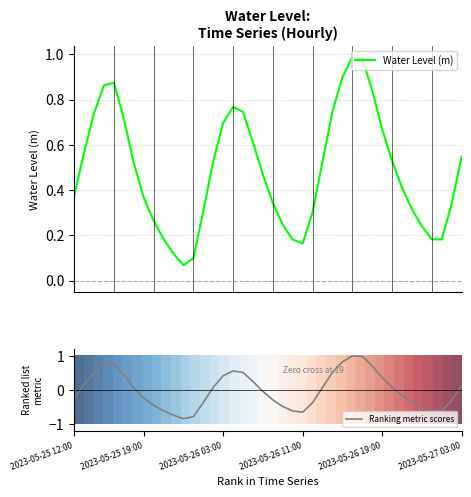

True or false: Ranking metric scores has a value of -0.2 at 2023-05-25 12:00.

True